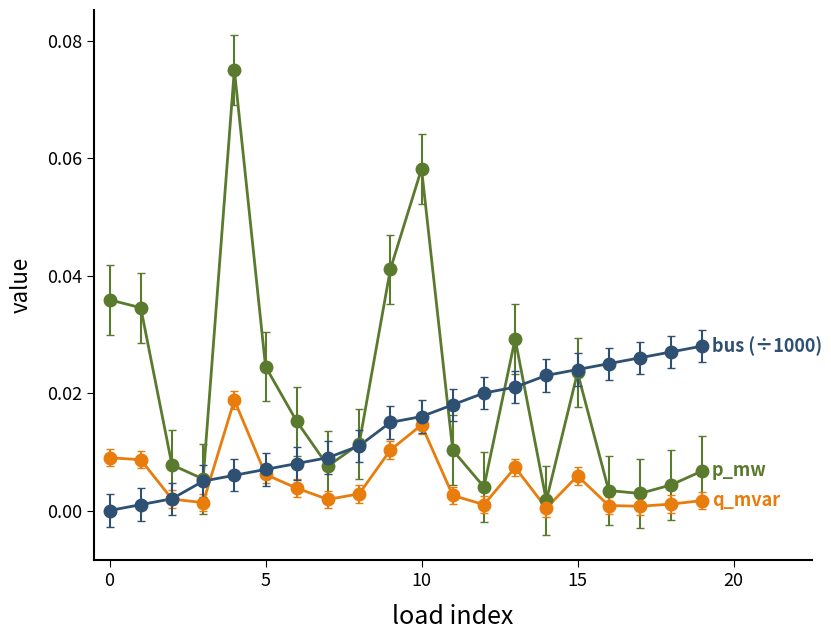

Does the chart have visible grid lines?

No